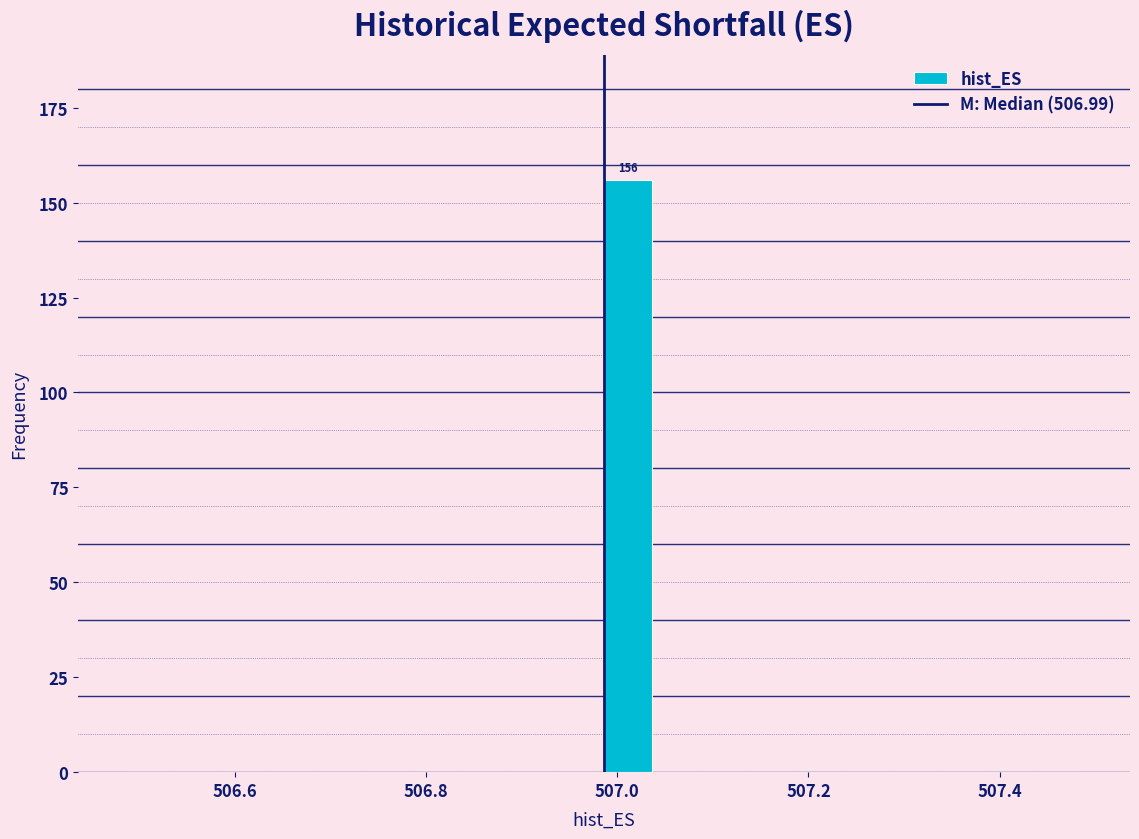

Around what value on the x-axis is the tallest bar? Give the approximate position of its centre, as read against the axis.

507.02